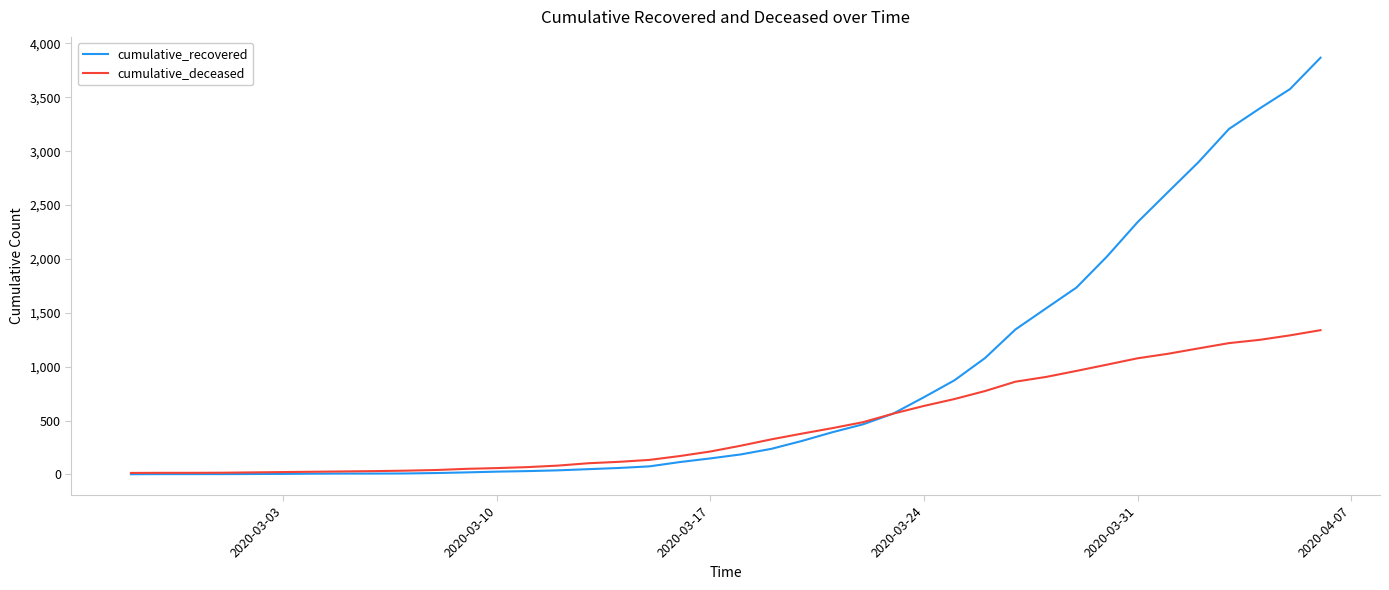

What is the average value of the cumulative_recovered series?

850